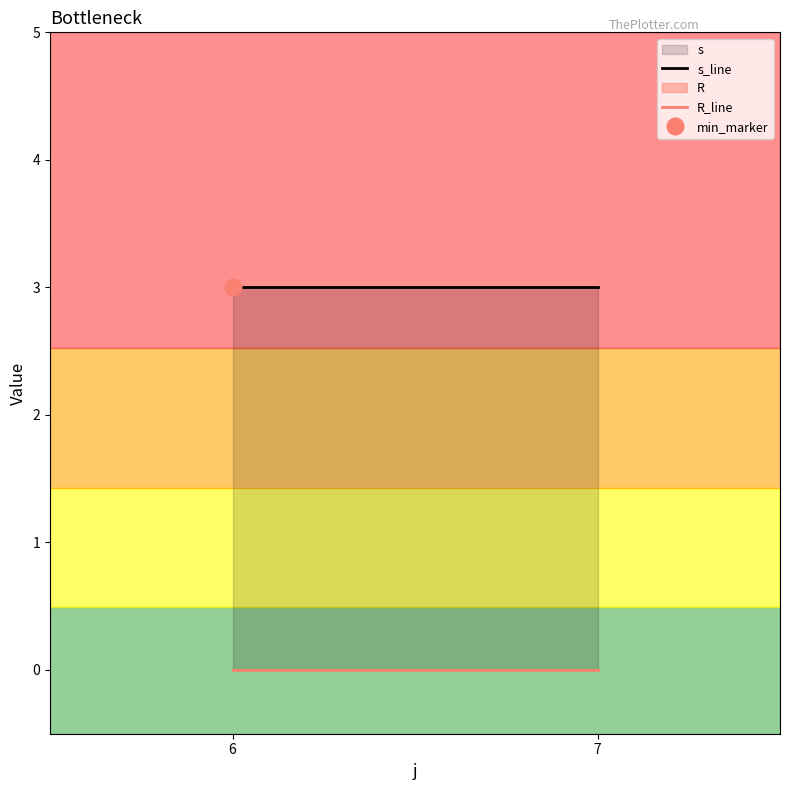

What is the difference between the highest and lowest values at 6?

3